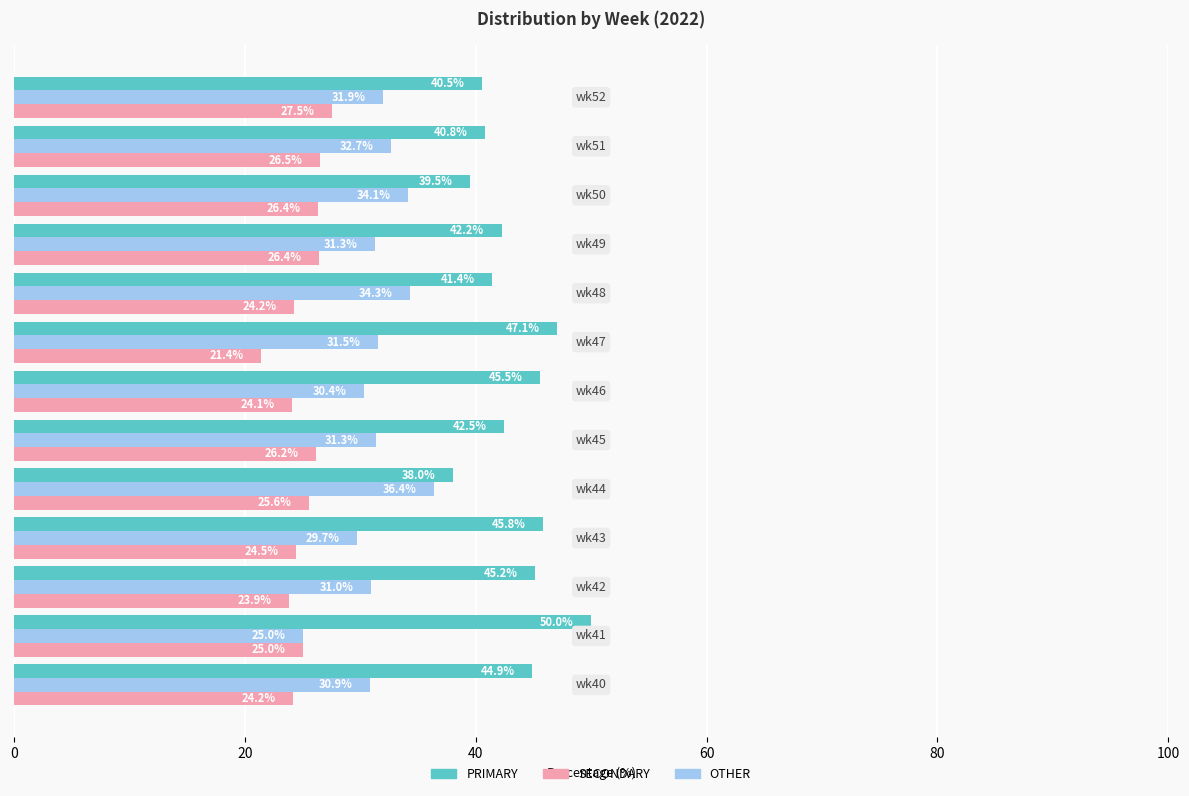

What is the difference between the maximum and minimum values in the PRIMARY series?

12.0